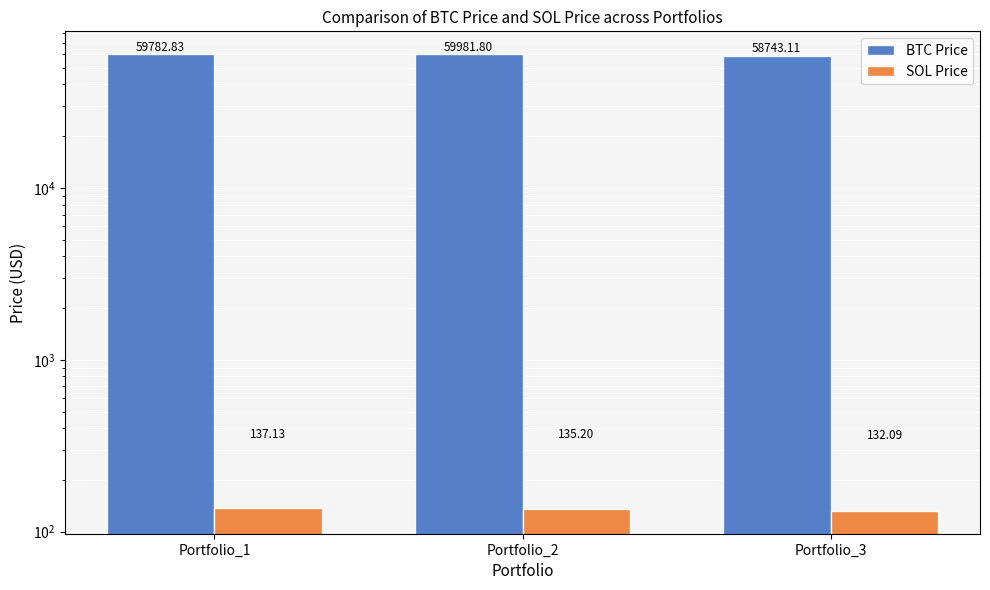

What is the difference between the maximum and minimum values in the SOL Price series?

5.0